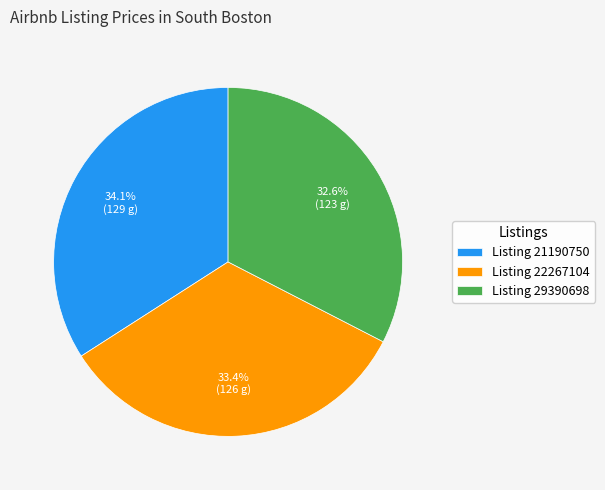

Which has a higher value, Listing 22267104 or Listing 21190750?

Listing 21190750